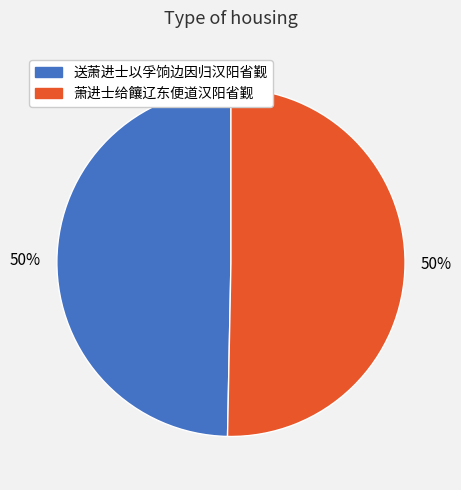

Combined, do 送萧进士以孚饷边因归汉阳省觐 and 萧进士给饟辽东便道汉阳省觐 account for over 50%?

Yes